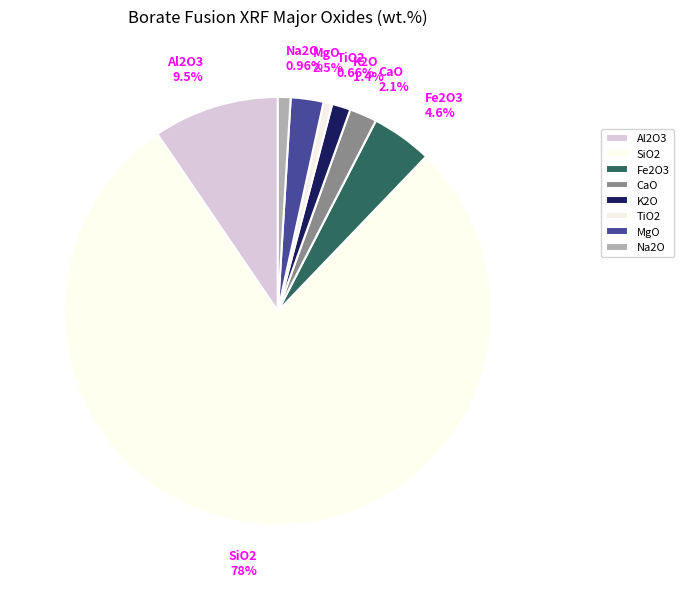

Is CaO 2.1% the majority of the pie?

No